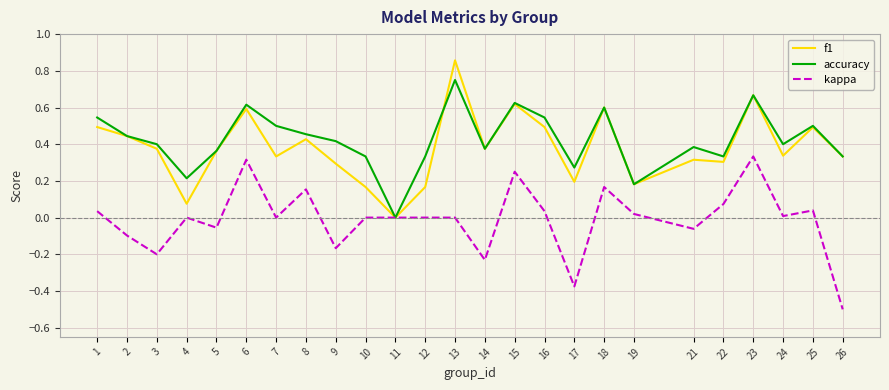

Which series has the largest total across all categories?

accuracy